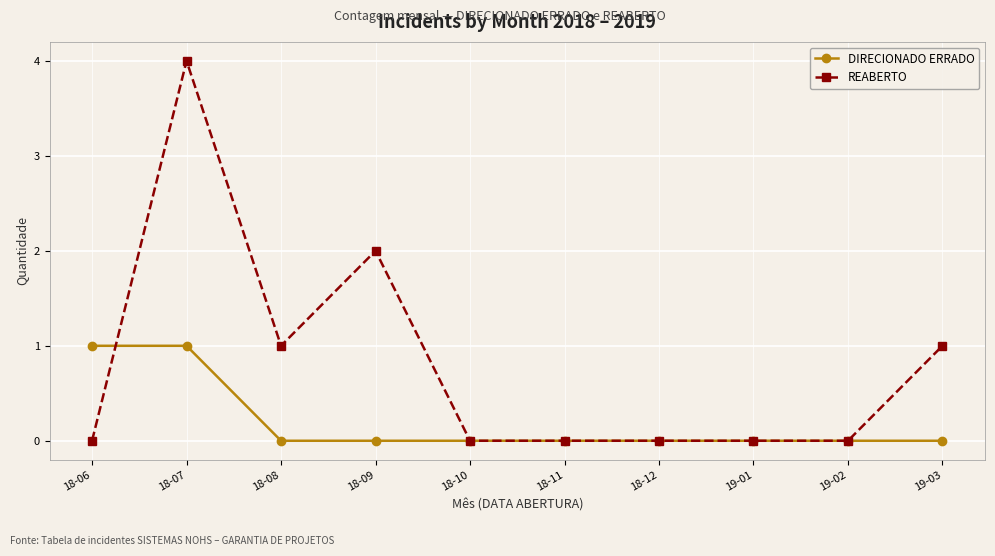

The REABERTO series shows 0 at 19-02. True or false?

True